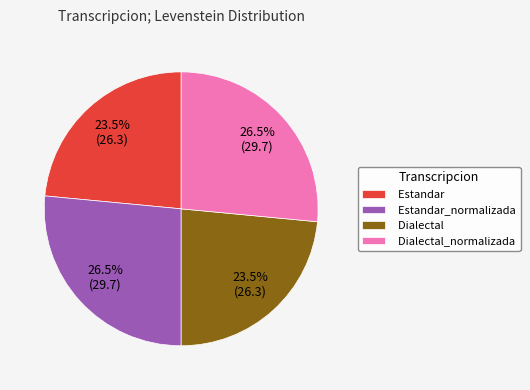

To the nearest percent, what is the difference between the Estandar_normalizada and Dialectal slice percentages?

3%